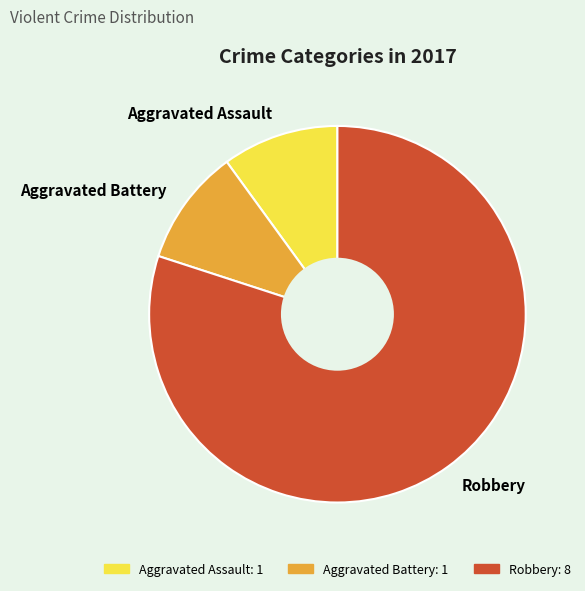

What is the ratio of the value at Aggravated Battery to the value at Aggravated Assault?

1.0